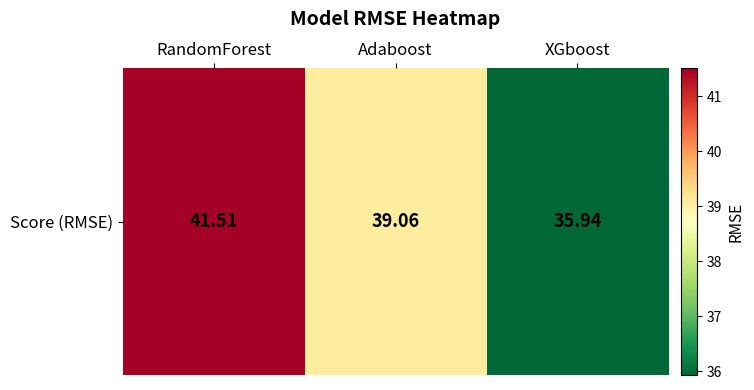

List the labels in order of value, largest first.

RandomForest, Adaboost, XGboost